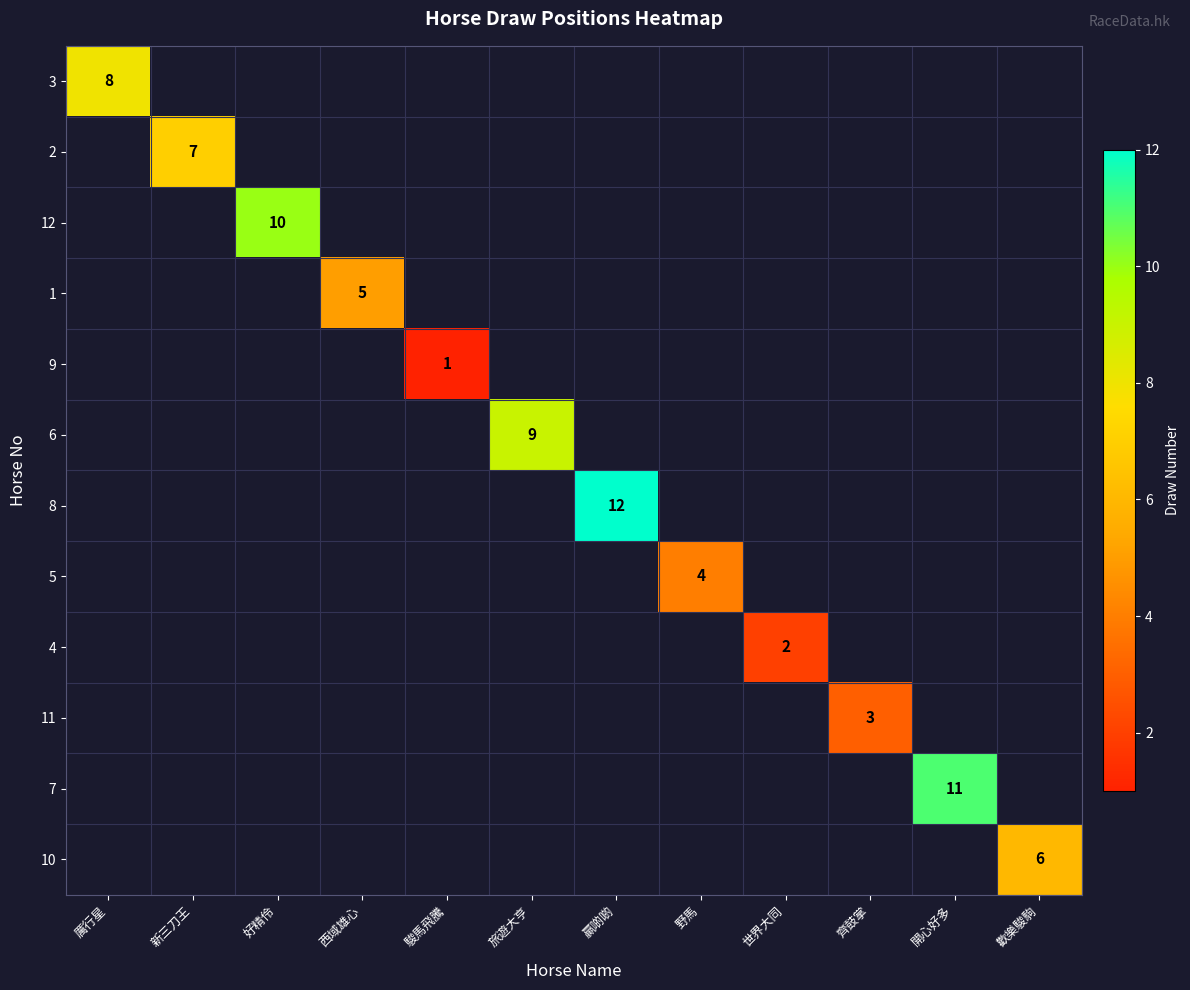

At how many categories does at least one series exceed 8?

4